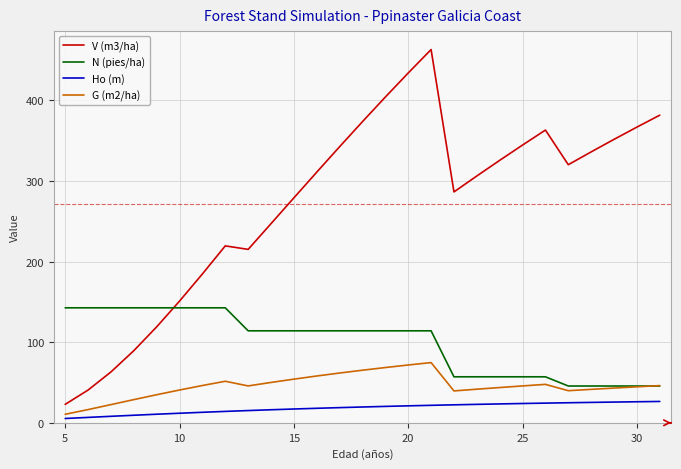

What is the lowest value of the V (m3/ha) series?

22.9